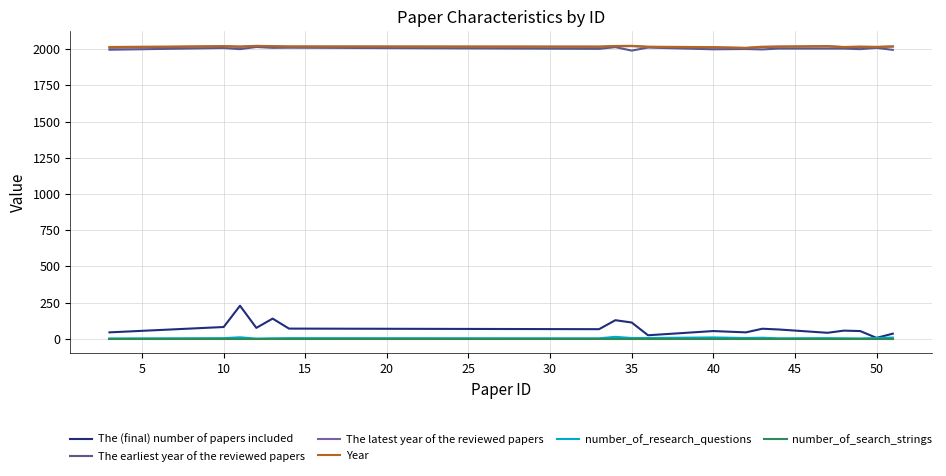

True or false: number_of_research_questions and The earliest year of the reviewed papers cross at least once.

False